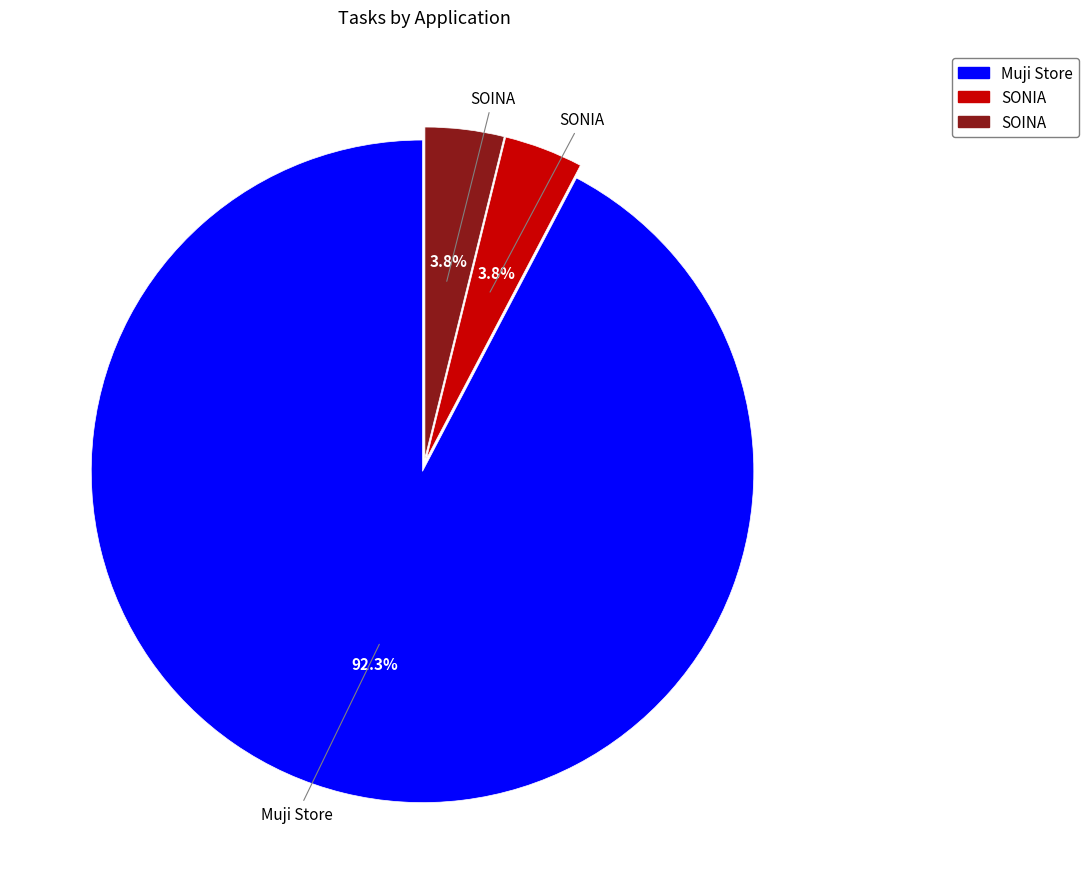

Is there any slice that represents more than half of the pie?

Yes